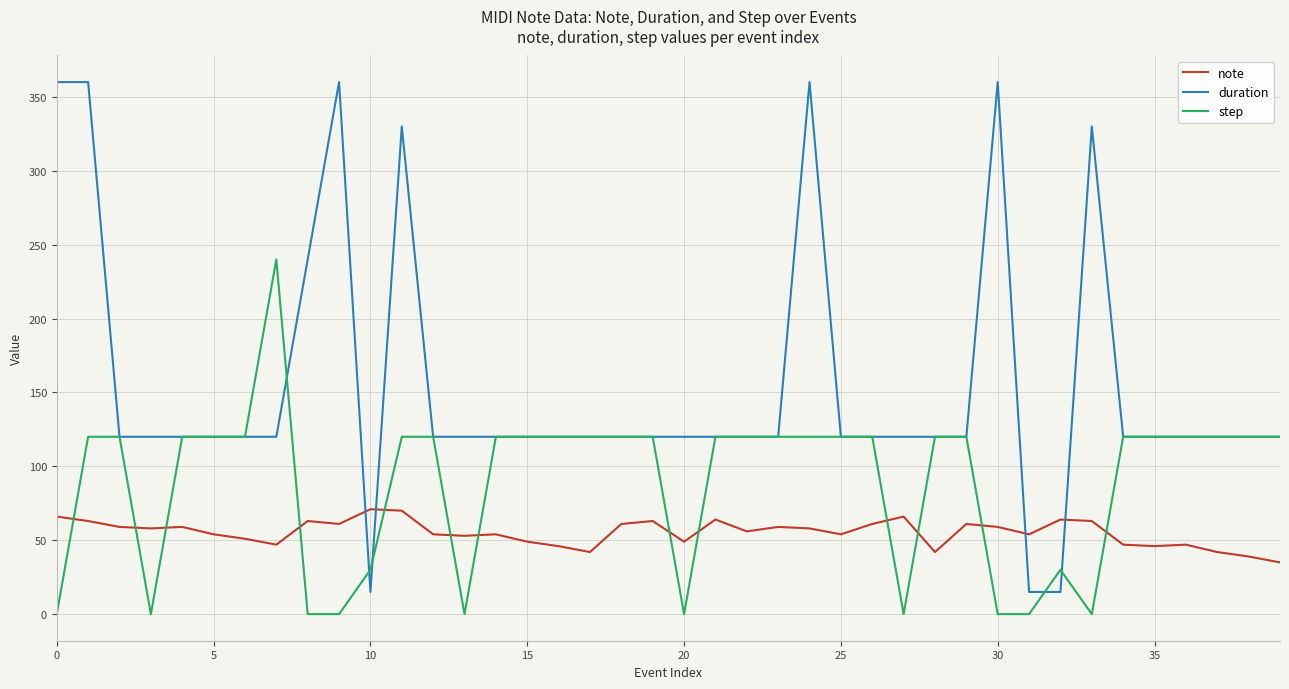

Rank the series by their average value, from lowest to highest.

note, step, duration